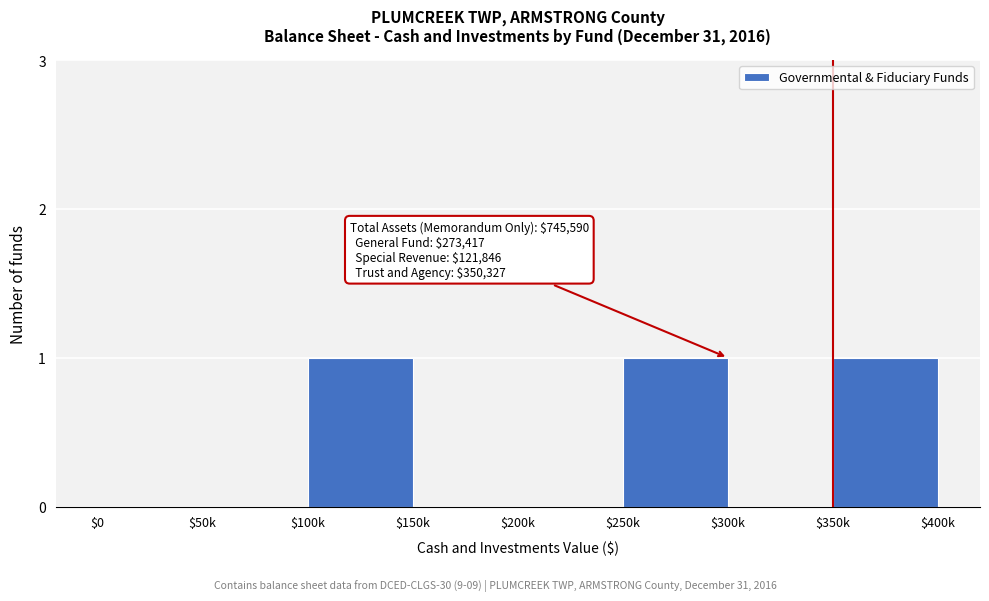

The value at $250k is 1. True or false?

True